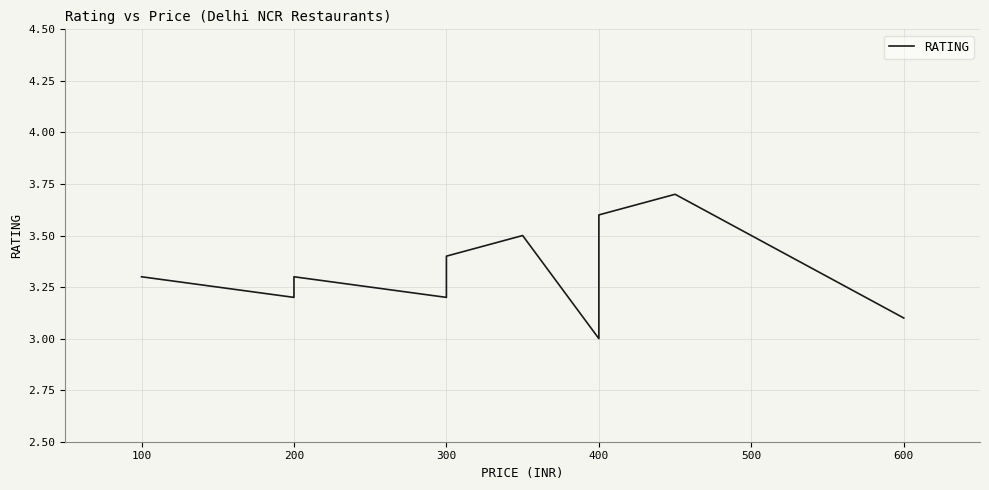

What is the difference between the maximum and minimum values?

0.7